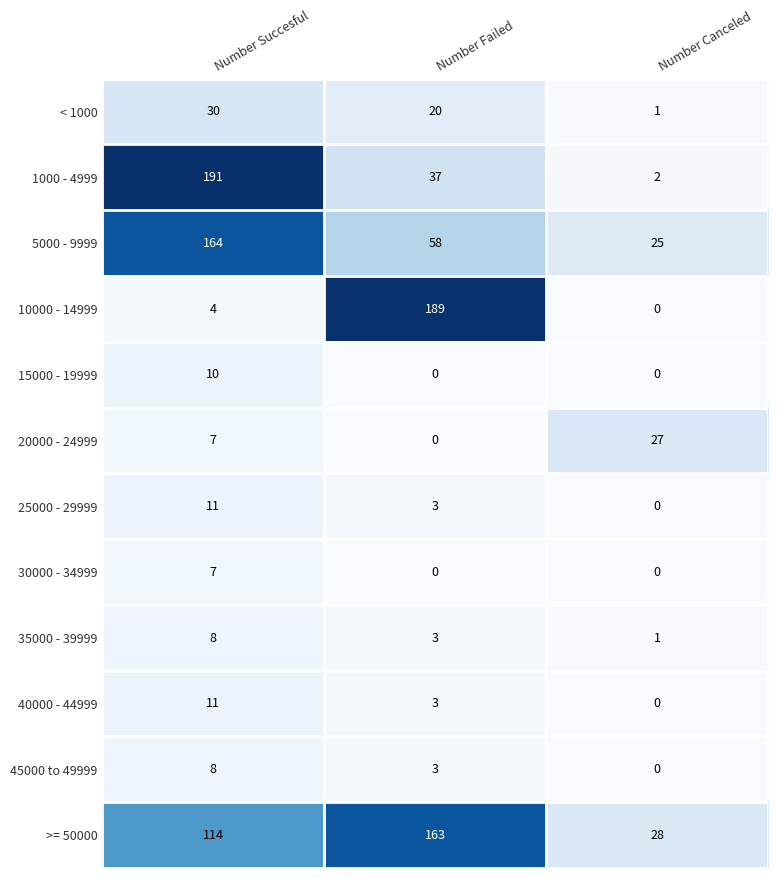

How many positive values does the 45000 to 49999 series have?

2